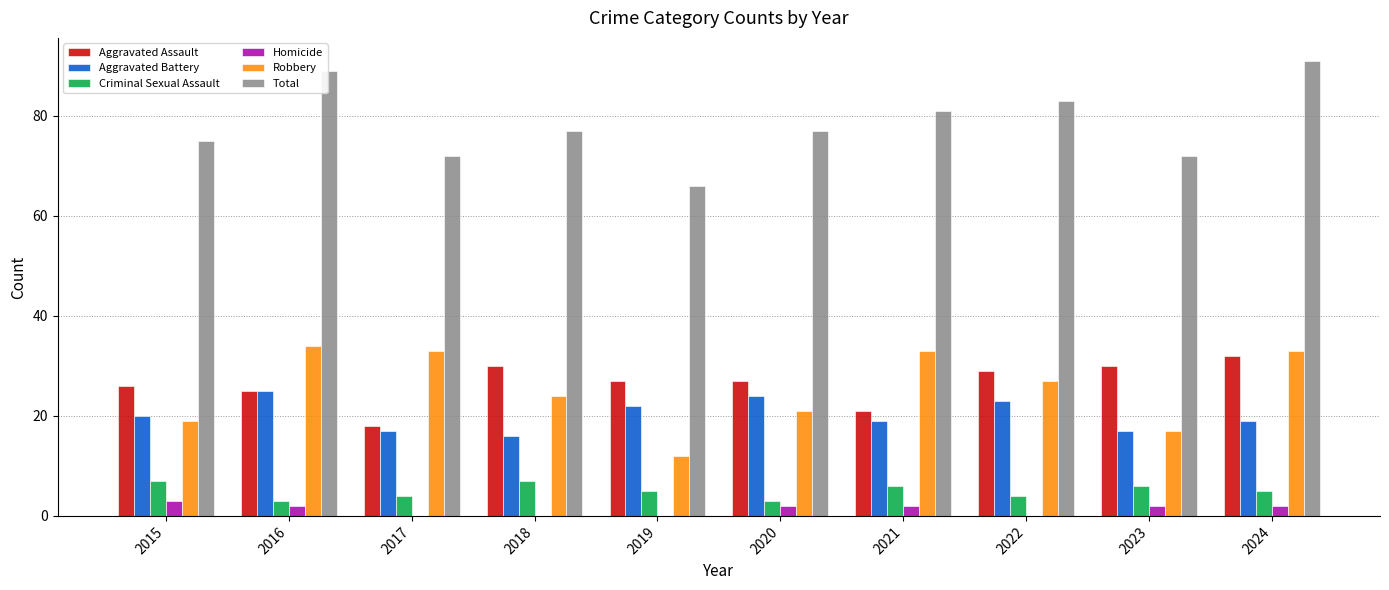

What is the total value across all series at 2024?

182